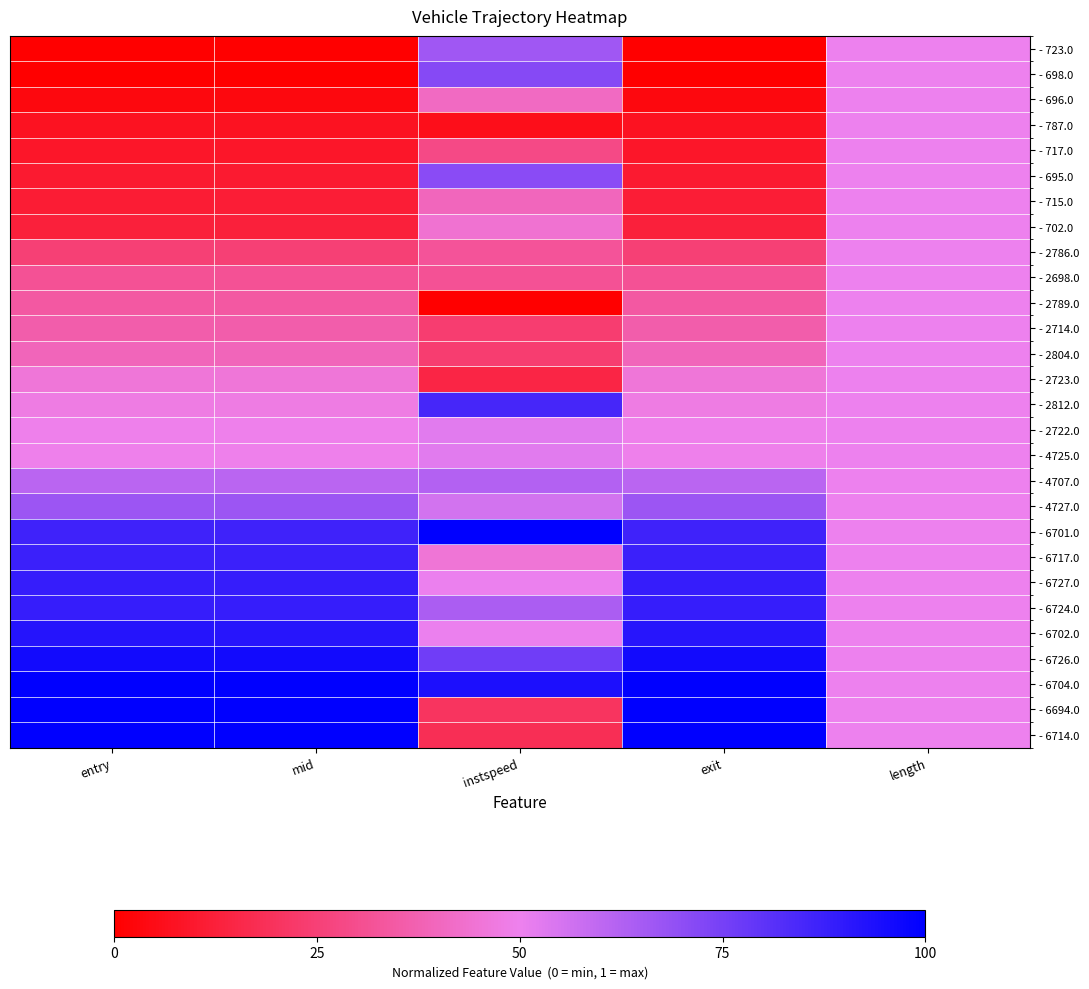

At mid, list the series in order from largest to smallest.

- 6714.0, - 6694.0, - 6704.0, - 6726.0, - 6702.0, - 6724.0, - 6727.0, - 6717.0, - 6701.0, - 4727.0, - 4707.0, - 4725.0, - 2722.0, - 2812.0, - 2723.0, - 2804.0, - 2714.0, - 2789.0, - 2698.0, - 2786.0, - 702.0, - 715.0, - 695.0, - 717.0, - 787.0, - 696.0, - 698.0, - 723.0